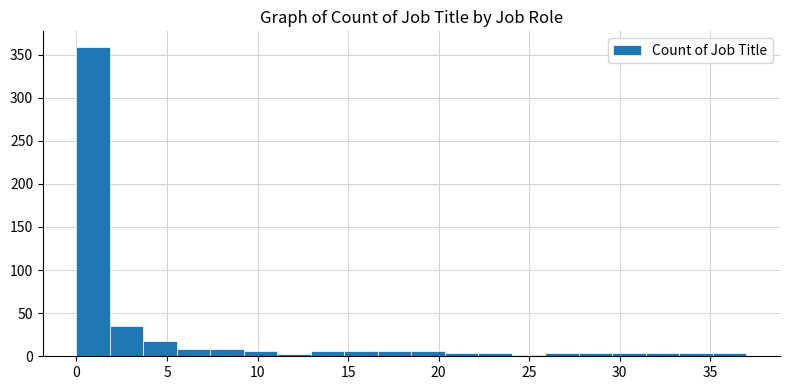

Read against the x-axis, roughly where is the centre of the tallest bar?

1.0